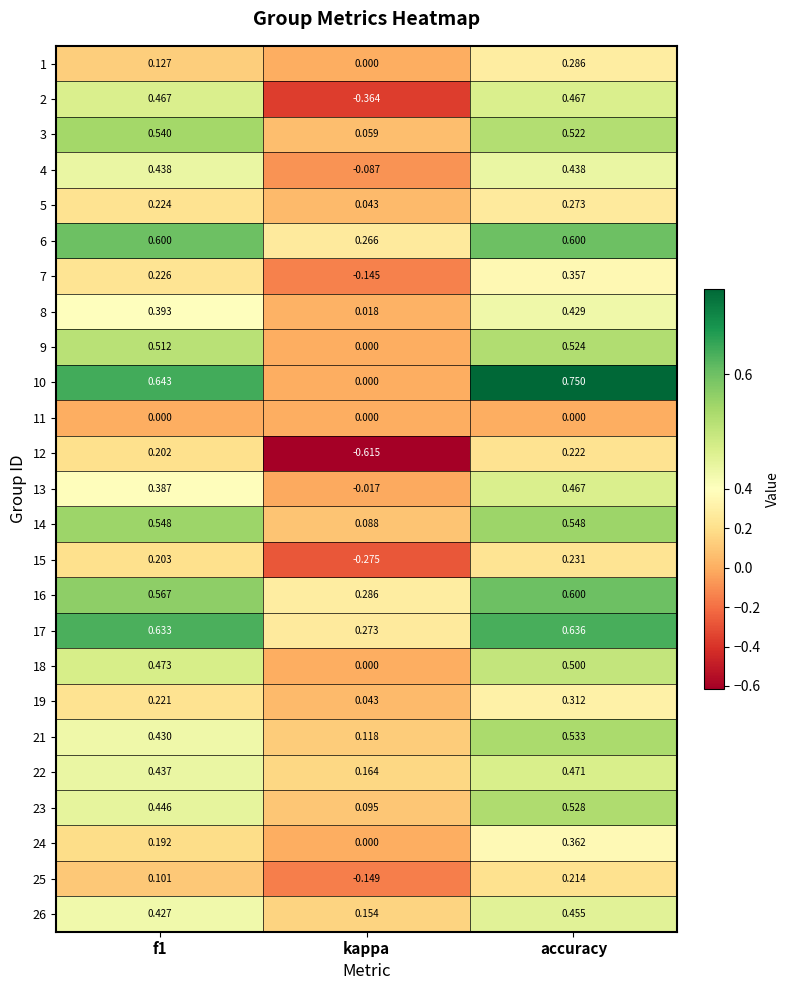

Is the value of 6 at f1 greater than the value of 4 at kappa?

Yes